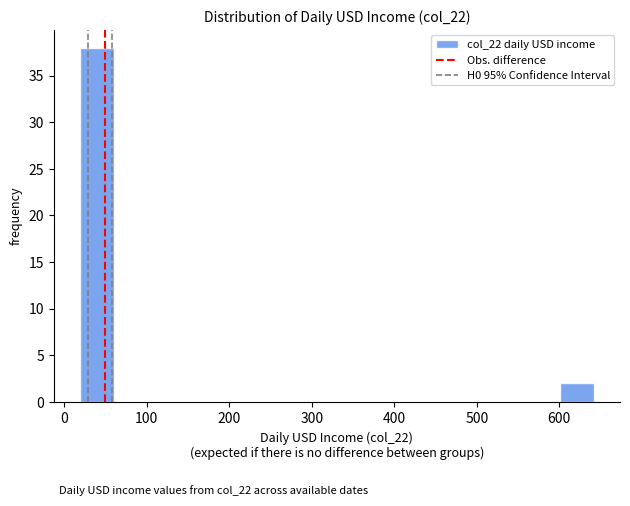

Reading left to right, list every bar in this chart as the range it spans on the x-axis followed by its height. Neither the bar edges nor the heights are printed on the chart, so give them approximately, as read against the axes.

20 to 60: 38
60 to 100: 0
100 to 140: 0
140 to 180: 0
180 to 230: 0
230 to 270: 0
270 to 310: 0
310 to 350: 0
350 to 390: 0
390 to 430: 0
430 to 480: 0
480 to 520: 0
520 to 560: 0
560 to 600: 0
600 to 640: 2